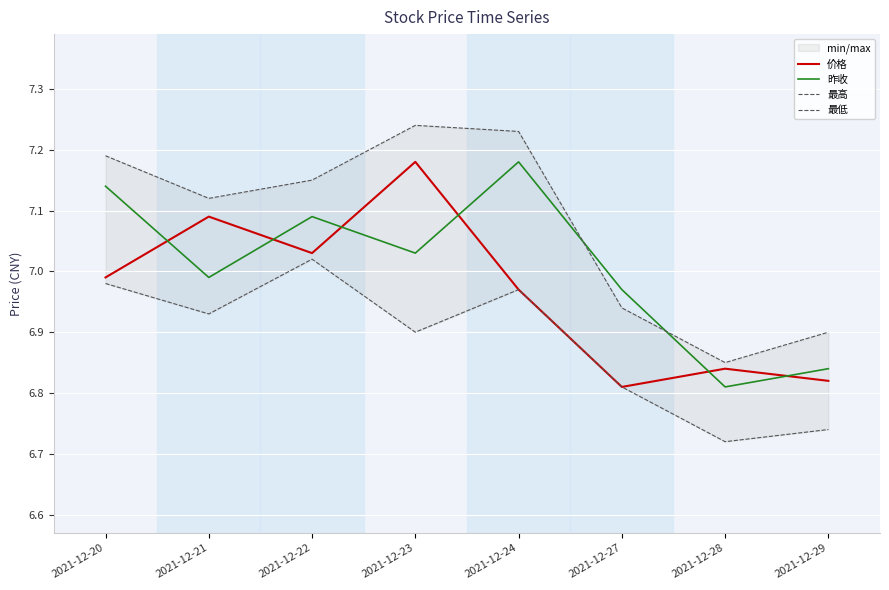

Reading right to left, transcribe all the data shown in this chart.

价格: 6.8	6.8	6.8	7.0	7.2	7.0	7.1	7.0
昨收: 6.8	6.8	7.0	7.2	7.0	7.1	7.0	7.1
最高: 6.9	6.8	6.9	7.2	7.2	7.2	7.1	7.2
最低: 6.7	6.7	6.8	7.0	6.9	7.0	6.9	7.0